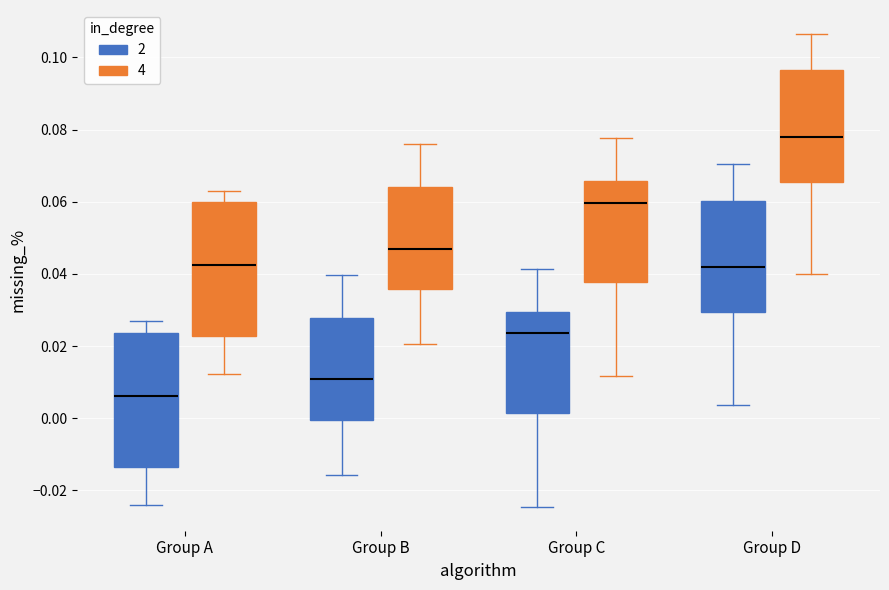

Where does the median line of the box for Group B (2) sit on the y-axis? The values are not printed on the chart, so give them approximately, as read against the axis.

0.010